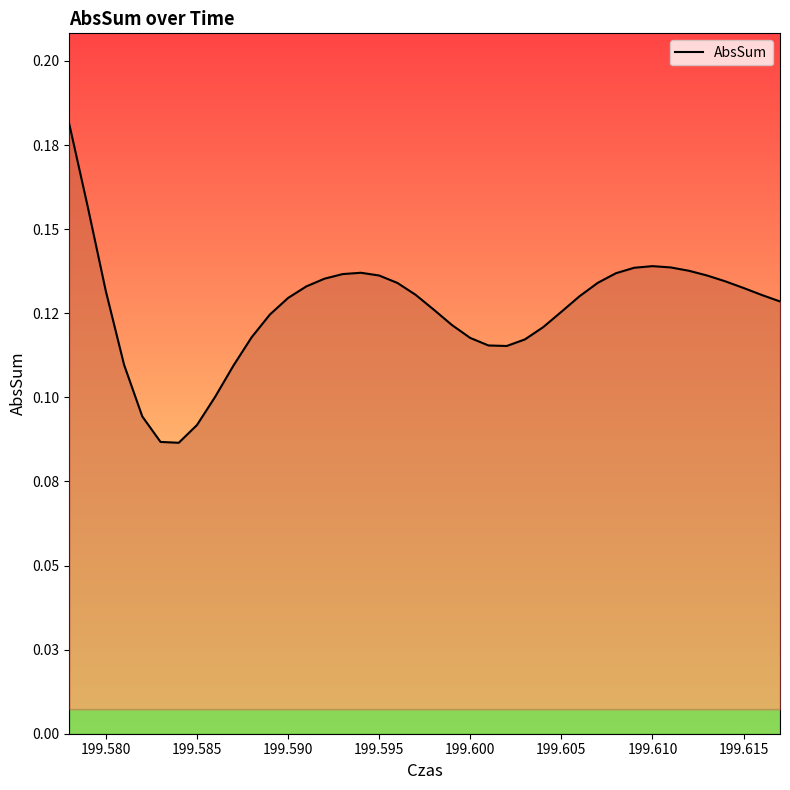

How many points are lower than both their immediate neighbors (excluding endpoints)?

2